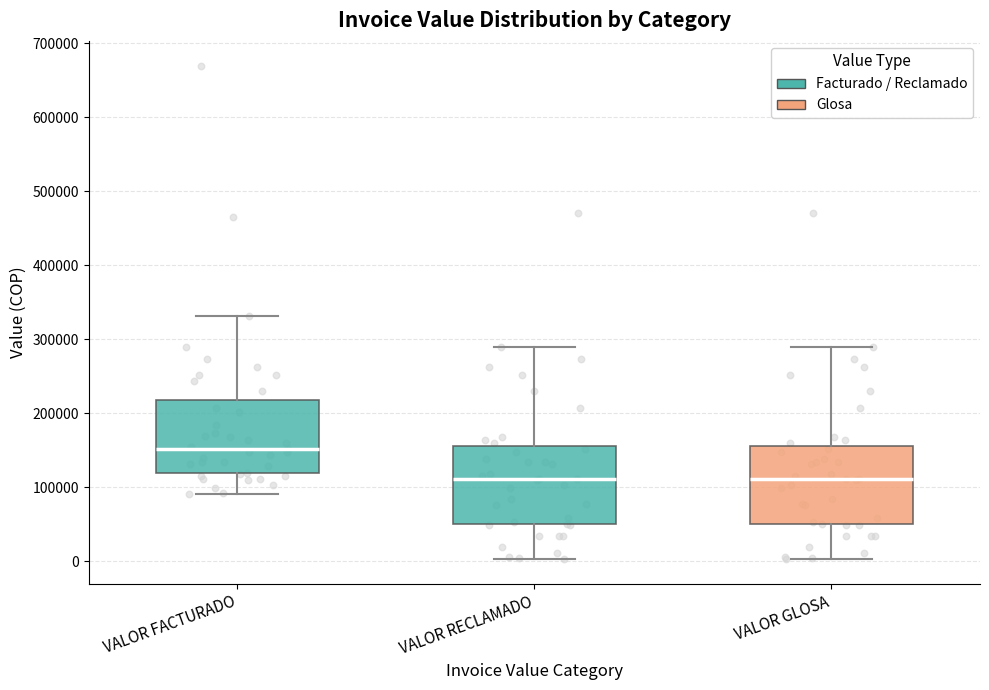

Reading left to right, transcribe this box plot: for each box, give where its median line is, the range the box spans, and where its two whiskers end, as read against the y-axis. The values are not printed on the chart, so give them approximately, as read against the axis.

VALOR FACTURADO: median 150000, box 120000 to 220000, whiskers 90000 to 330000
VALOR RECLAMADO: median 110000, box 50000 to 160000, whiskers 0 to 290000
VALOR GLOSA: median 110000, box 50000 to 160000, whiskers 0 to 290000